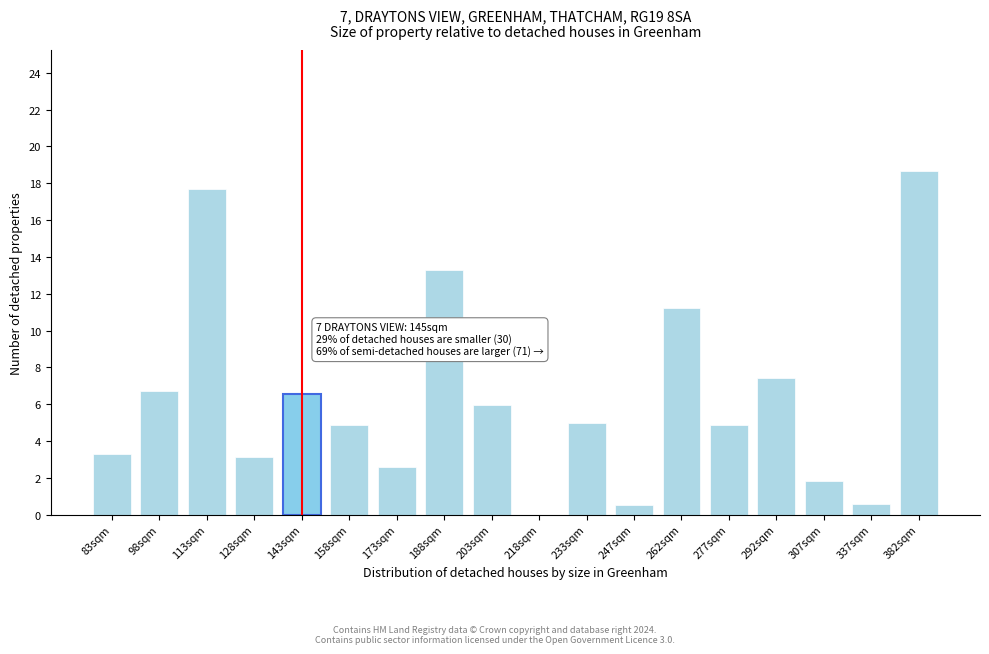

What is the sum of all values?

114.1